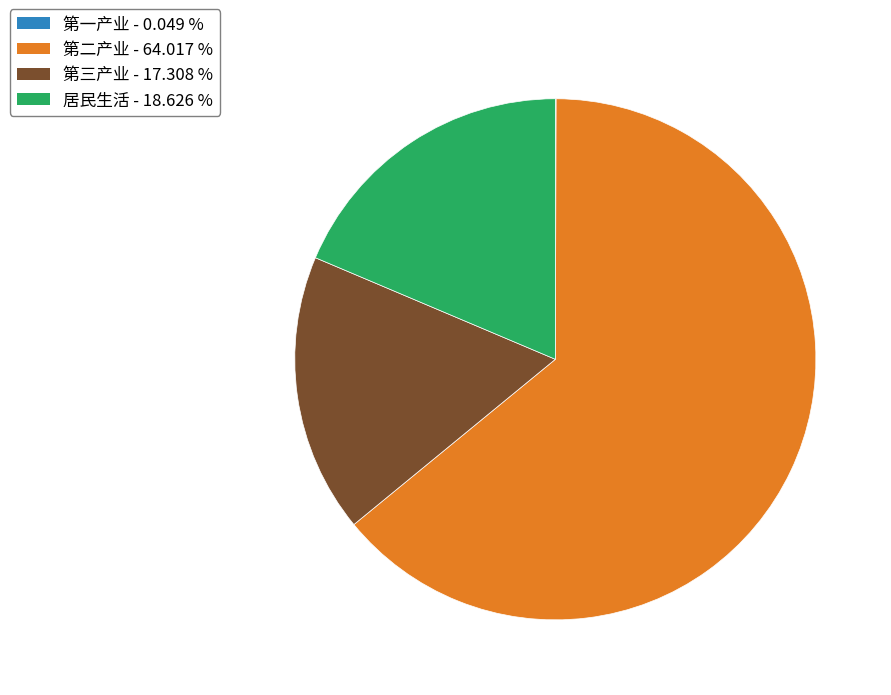

Between 居民生活 and 第二产业, which is larger?

第二产业